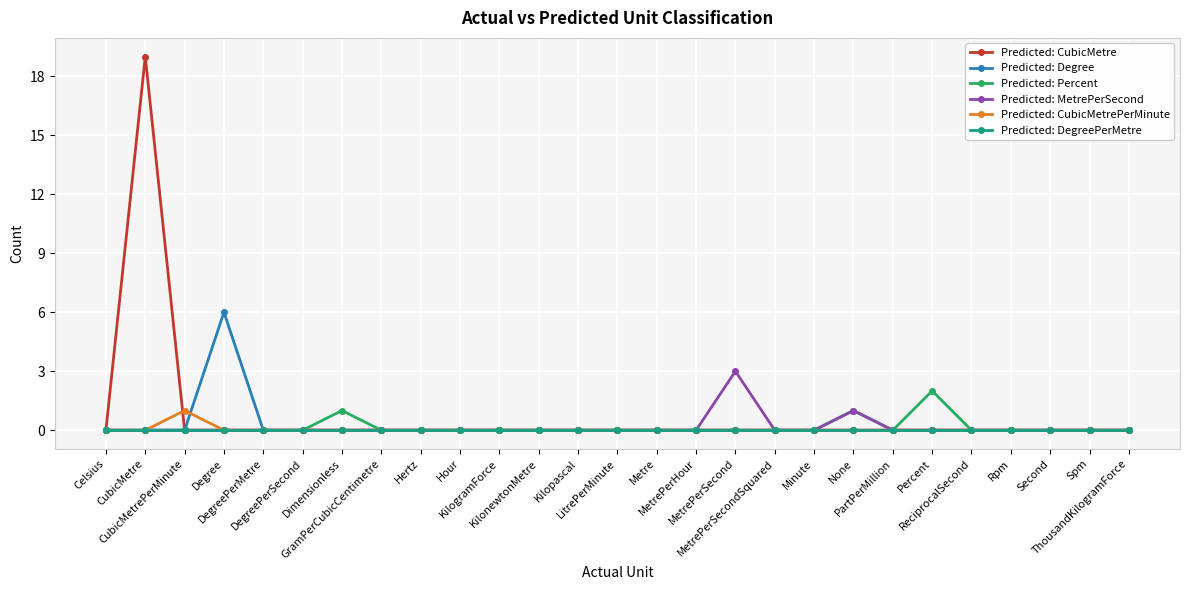

What is the maximum value for Predicted: CubicMetre?

19